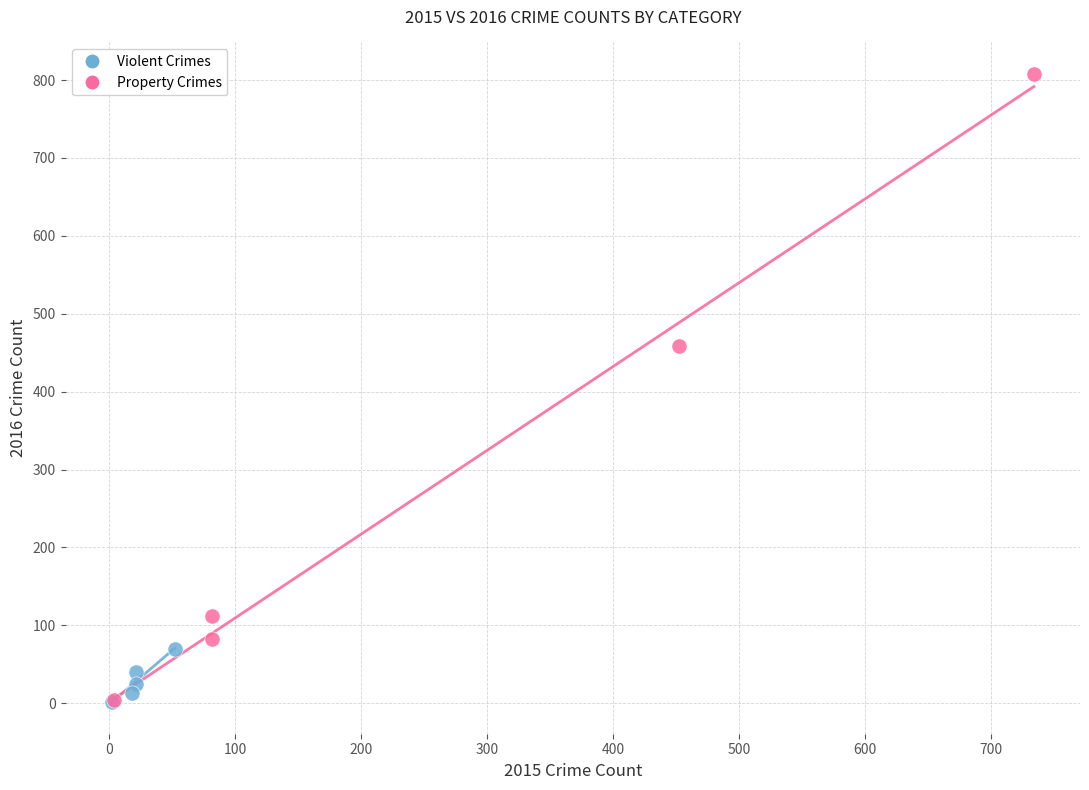

Which series reaches the maximum Y coordinate?

Property Crimes